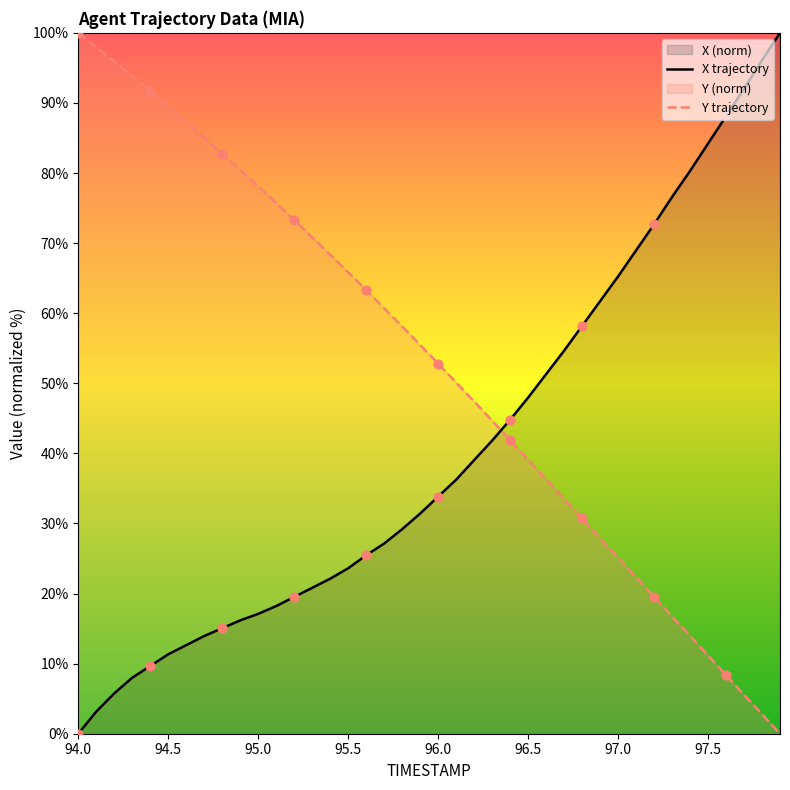

Which series has the largest total across all categories?

Y trajectory